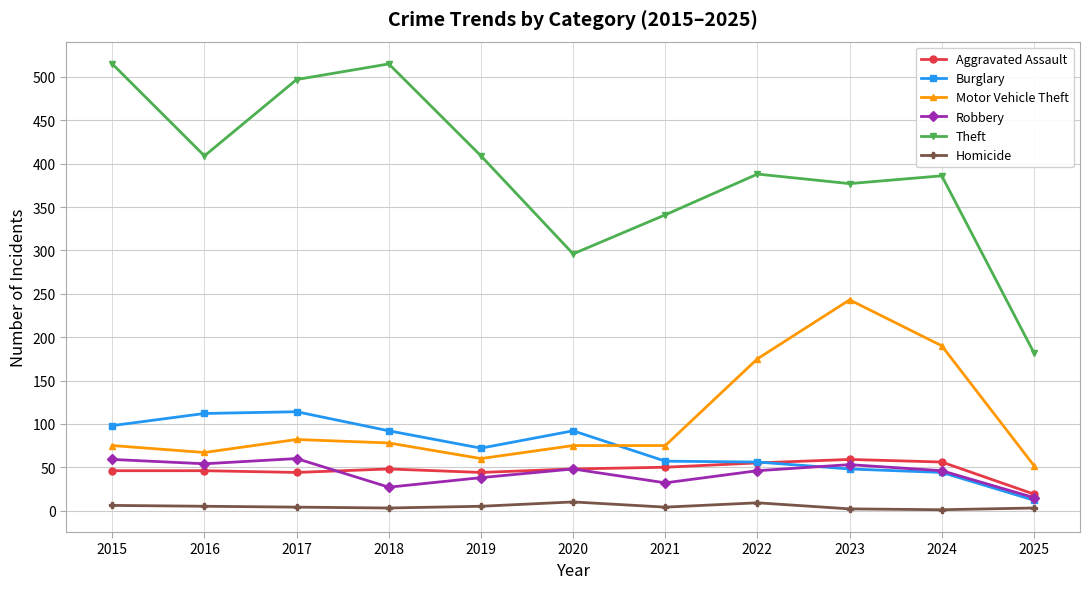

The Aggravated Assault series shows 59 at 2023. True or false?

True